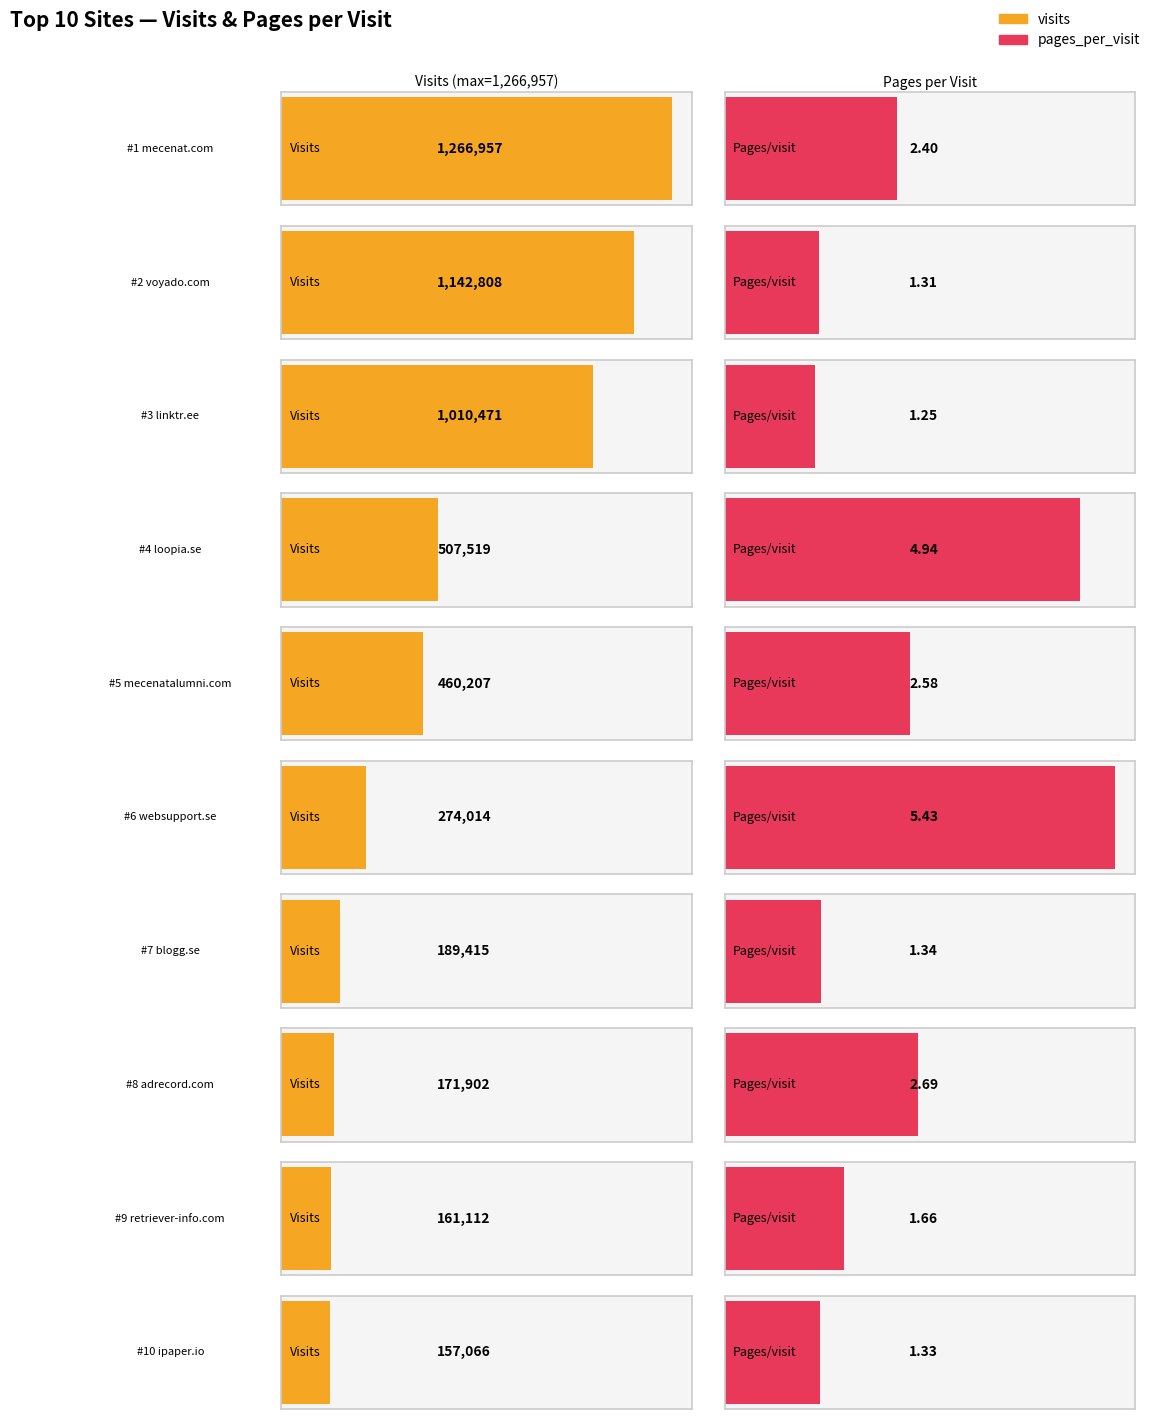

Which series has the widest spread of values?

visits